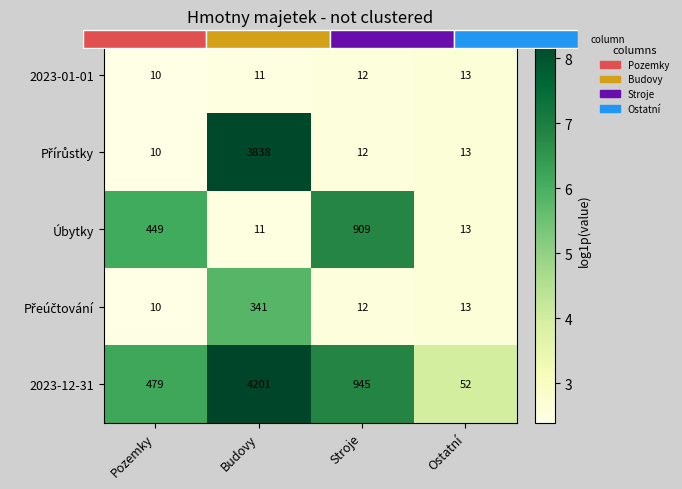

True or false: Úbytky has a value of 2.6 at Ostatní.

True